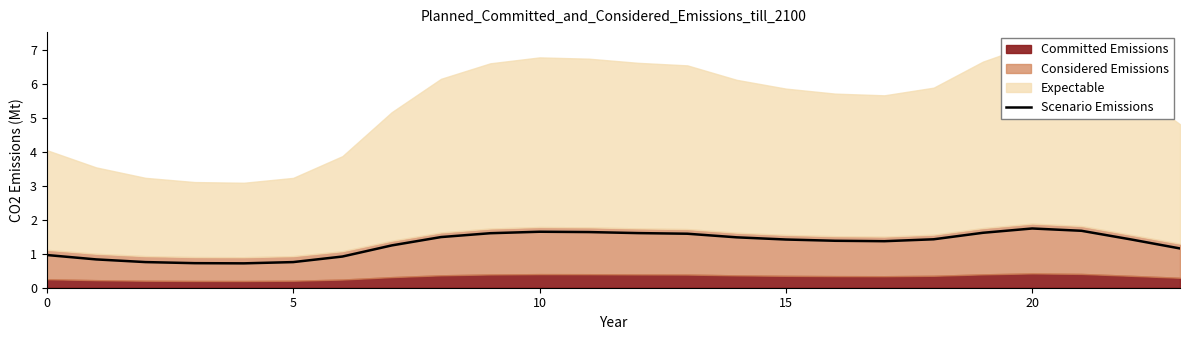

How many categories are shown in the chart?

24